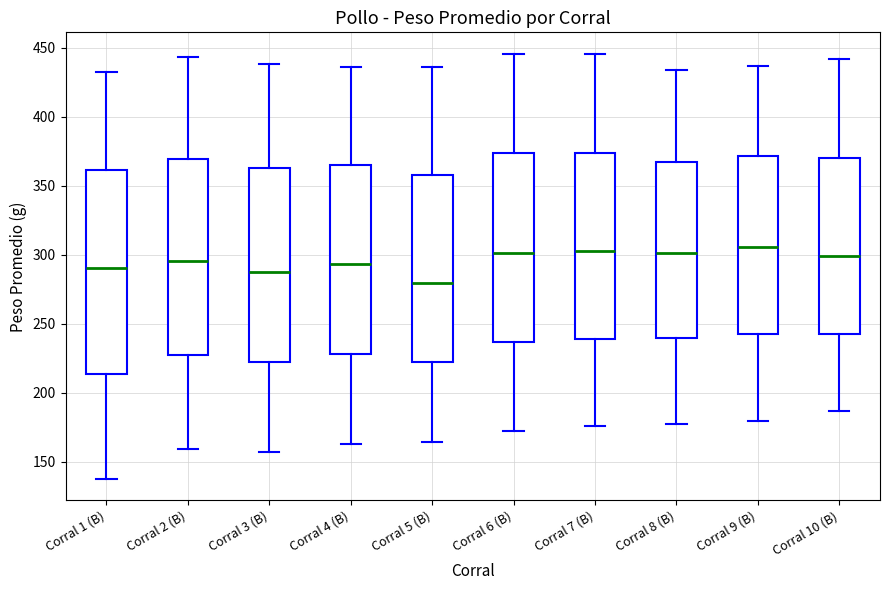

Where does the lower whisker of the box for Corral 5 (B) end on the y-axis? The values are not printed on the chart, so give them approximately, as read against the axis.

165